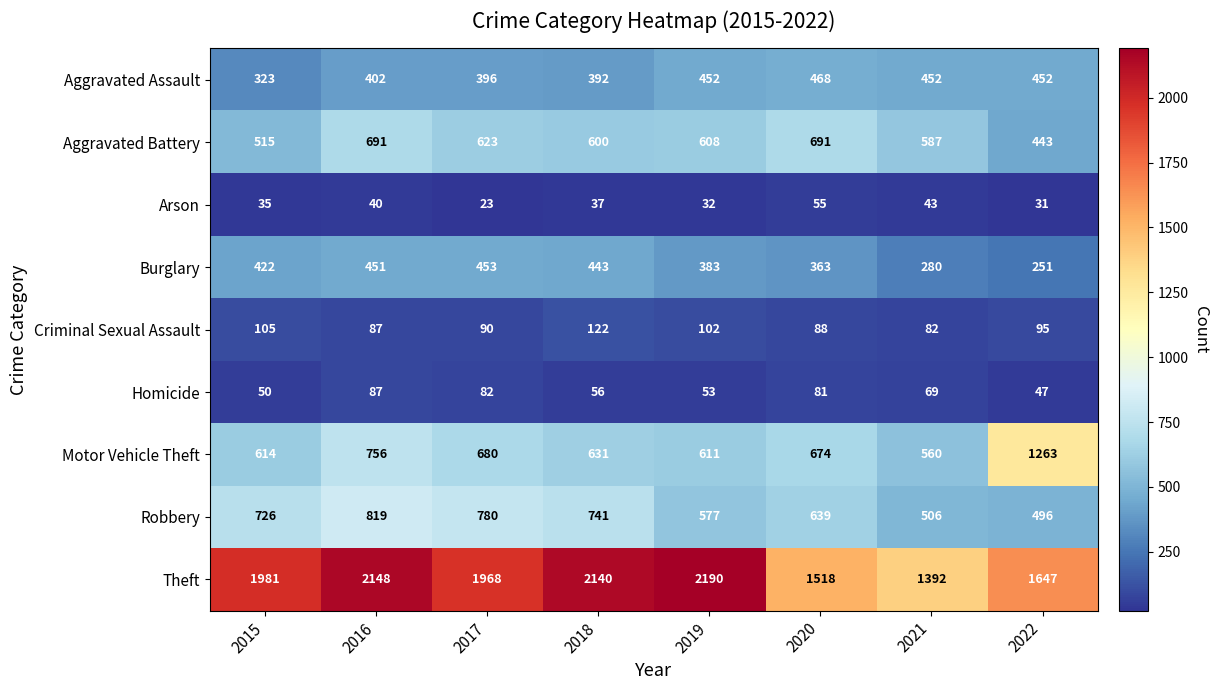

What is the difference between the maximum and minimum values in the Motor Vehicle Theft series?

703